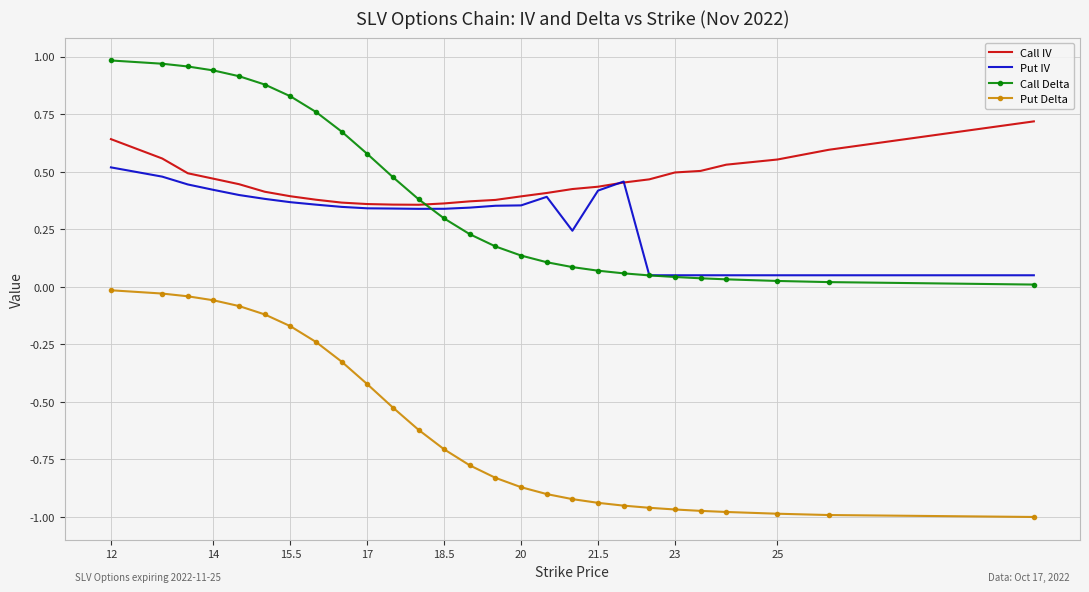

How many intersections are there between Call IV and Call Delta?

1